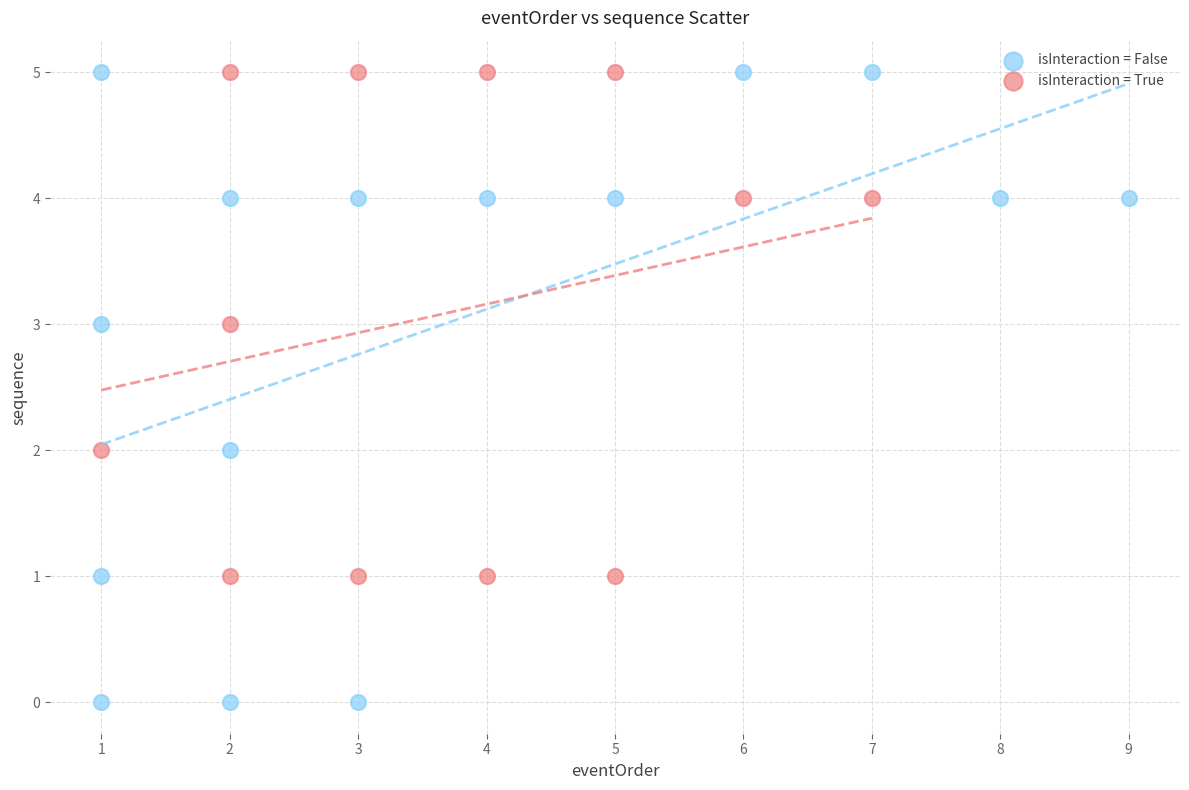

Which series has the largest Y range (max minus min)?

isInteraction = False